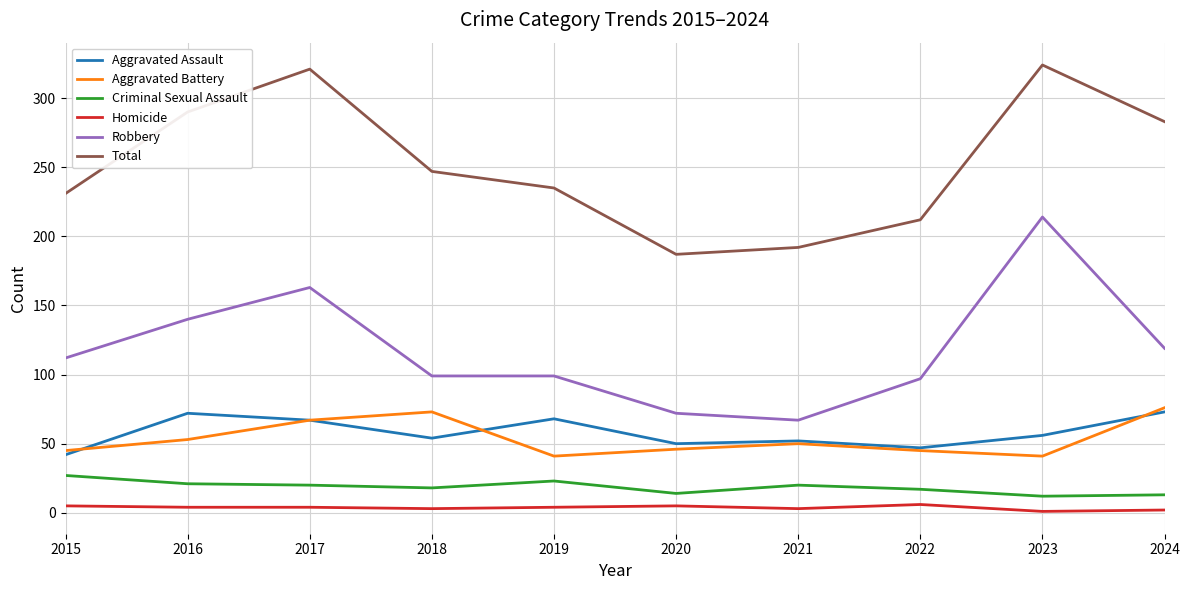

What is the total value across all series at 2015?

462